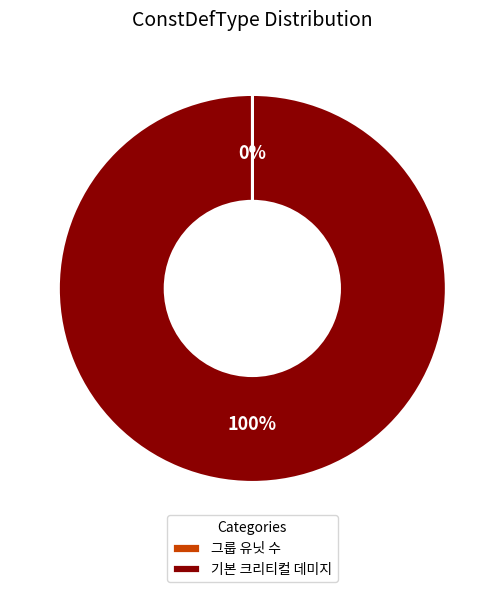

Which slice is the largest?

기본 크리티컬 데미지